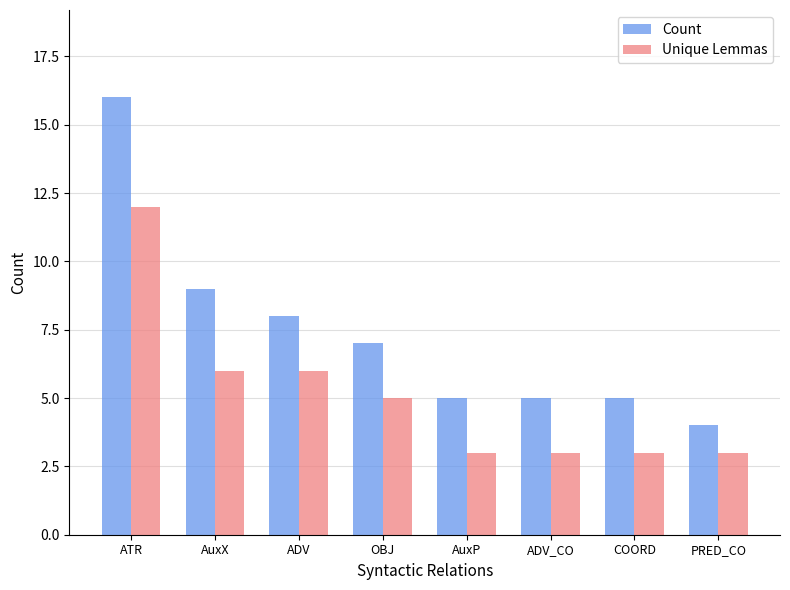

What is the sum of all Unique Lemmas values?

41